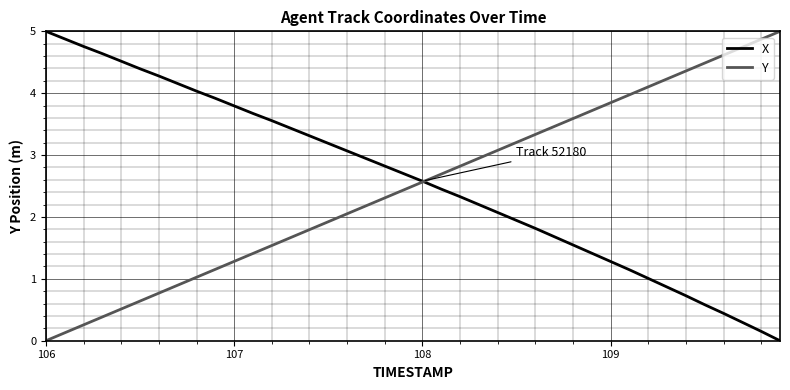

What is the maximum value shown in the chart?

5.0